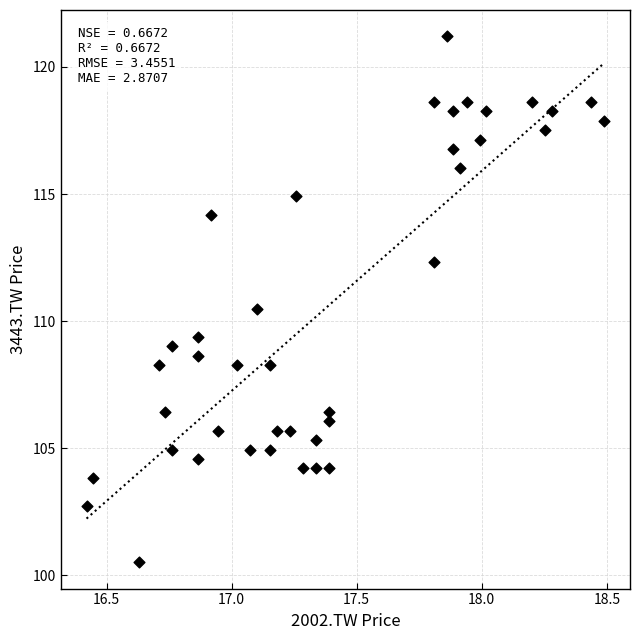

What is the range of Y values (max minus min)?

20.7